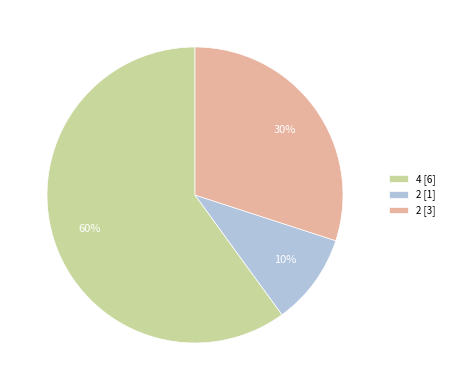

How many segments does this pie chart have?

3